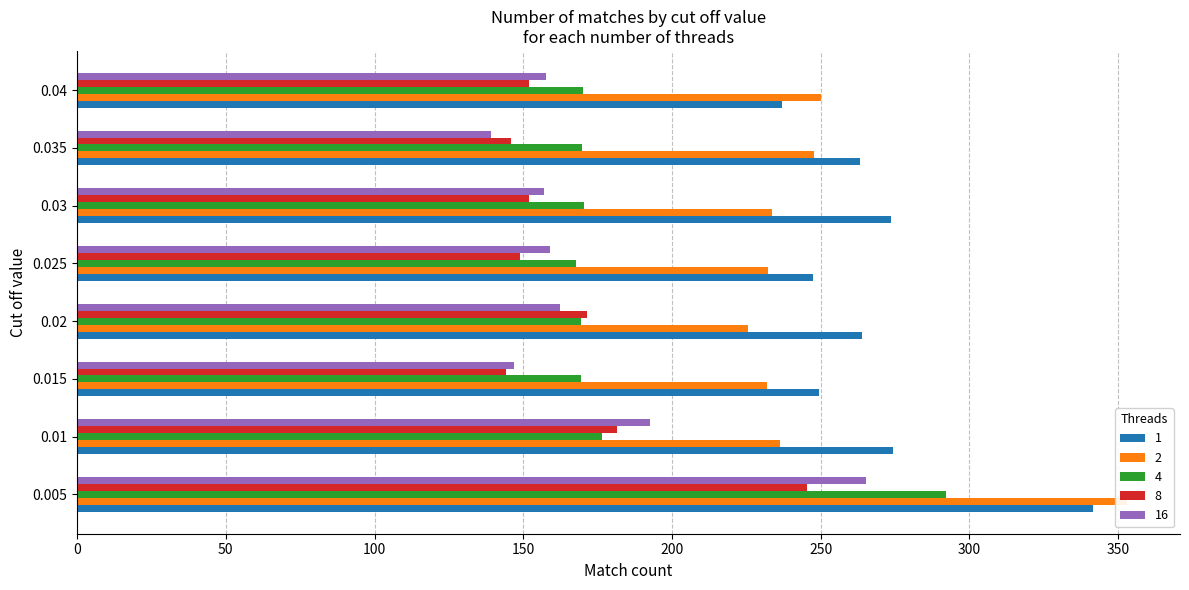

What is the minimum value for 2?

225.7